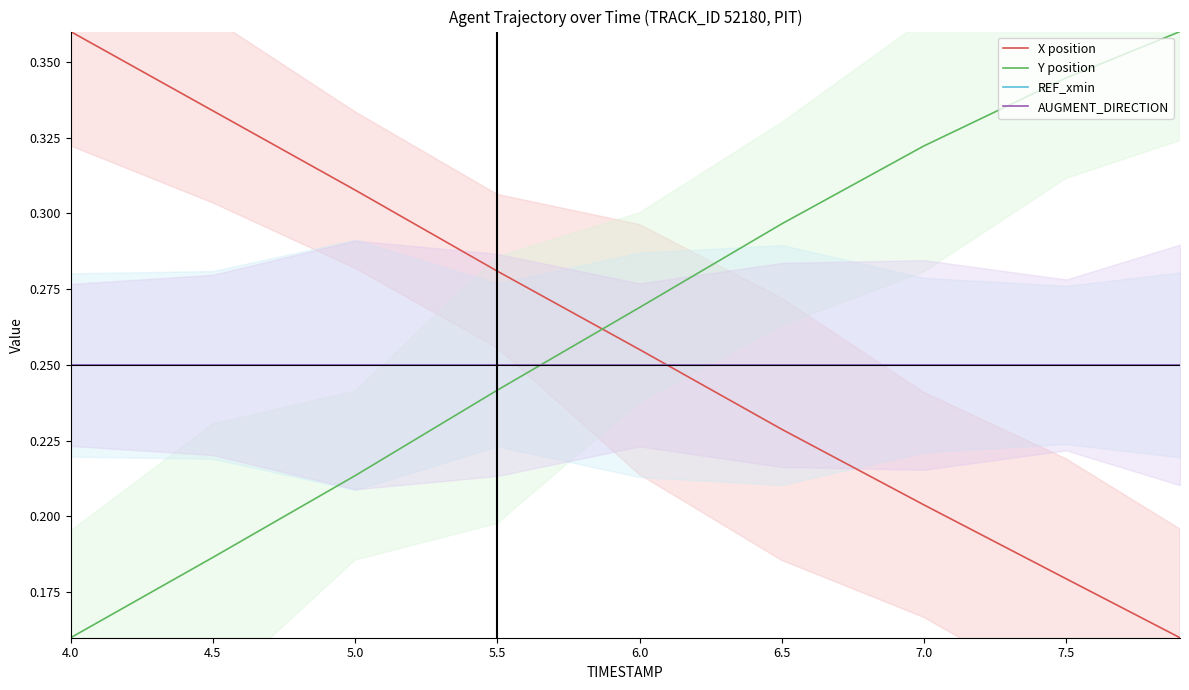

Which series has the largest total across all categories?

Y position